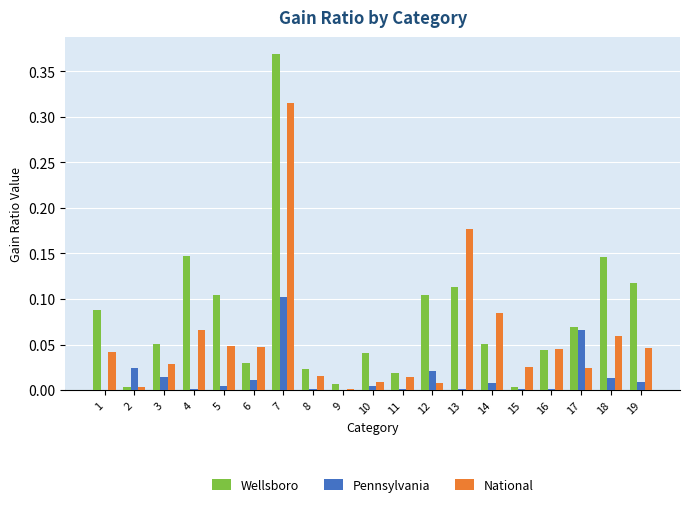

Which series changed the most between 7 and 8?

Wellsboro